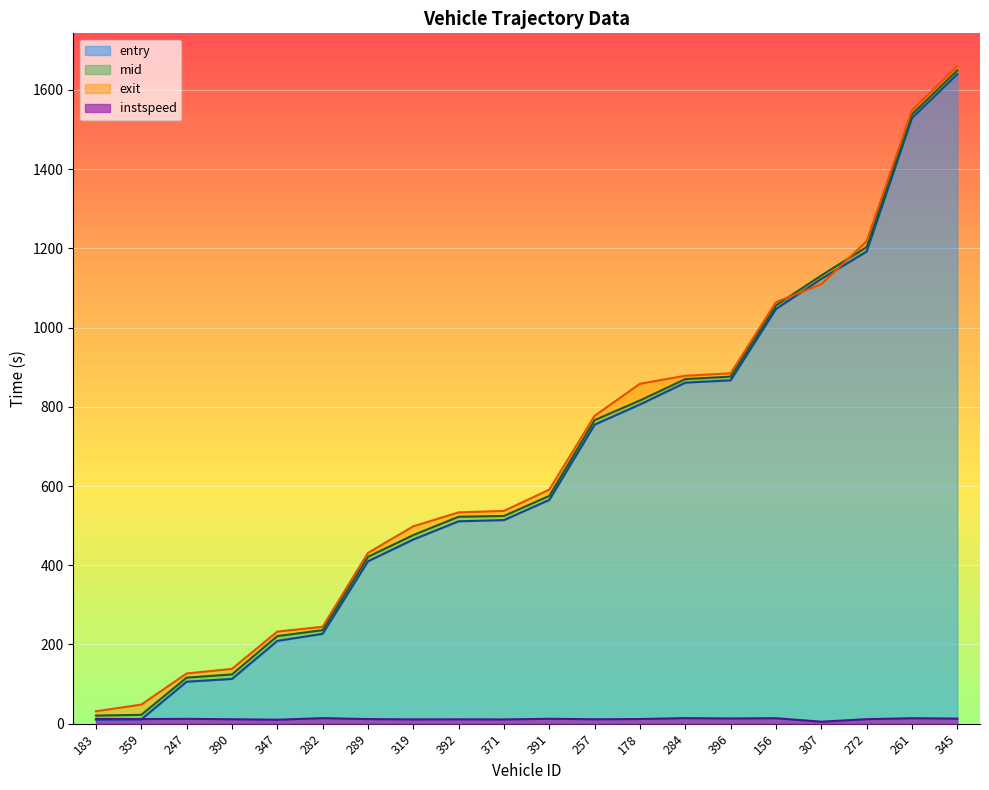

Reading left to right, extract all data points from this chart.

entry: 10.0	11.0	106.0	113.0	209.0	227.0	410.0	465.0	511.0	514.0	565.0	755.0	806.0	861.0	867.0	1047.0	1123.0	1192.0	1529.0	1640.0
mid: 20.5	22.4	116.2	124.4	221.1	236.2	421.3	476.2	522.5	524.5	575.2	766.5	816.1	870.0	876.2	1056.1	1131.6	1203.4	1538.4	1649.5
exit: 31.3	48.2	126.8	138.4	232.5	244.6	431.1	498.3	533.5	537.2	590.9	777.3	858.2	878.4	884.6	1064.3	1109.5	1218.3	1548.8	1660.0
instspeed: 12.0	11.7	12.2	11.2	10.0	14.0	11.6	10.8	11.1	10.7	12.3	11.1	11.8	14.0	13.2	13.8	5.0	11.4	13.8	12.8